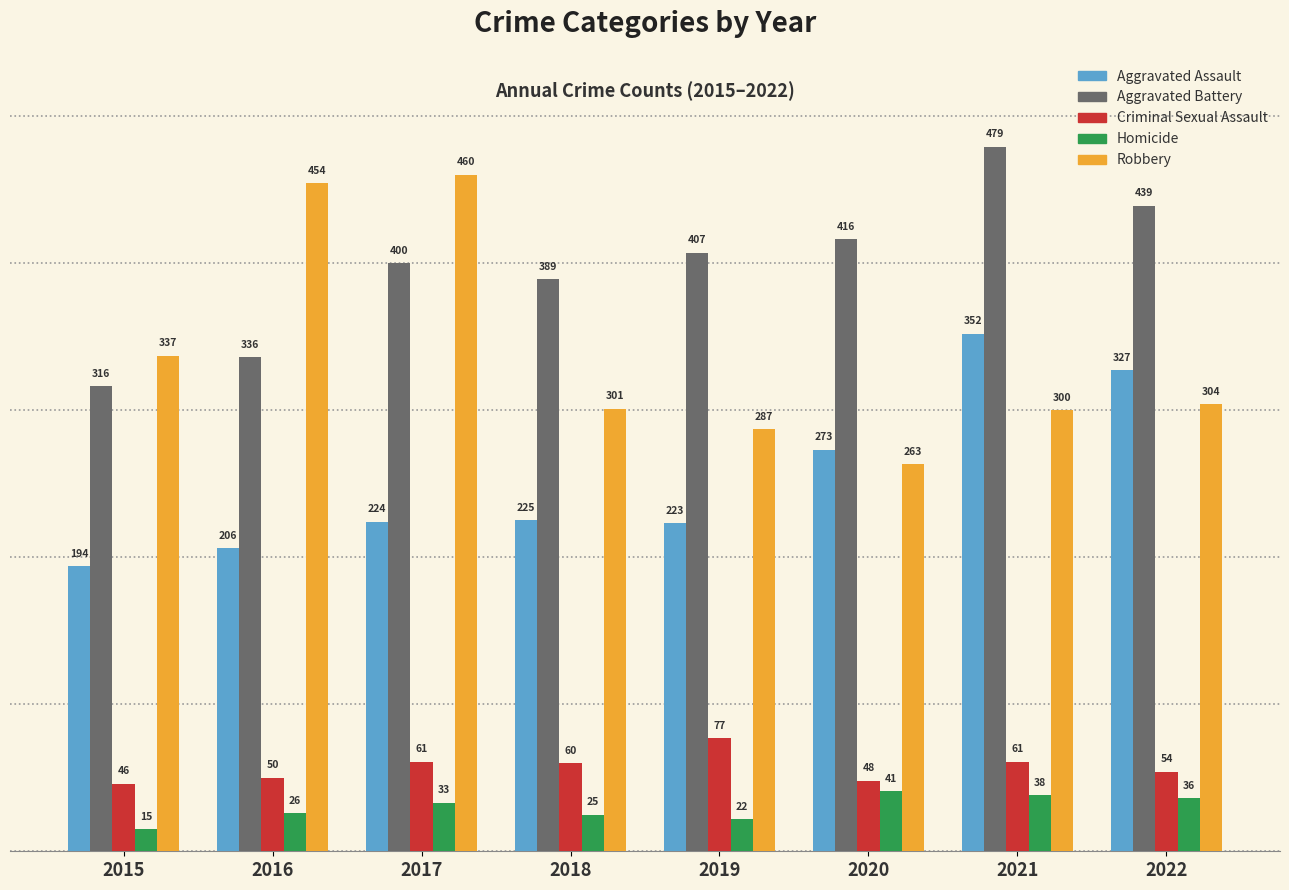

The value of Robbery at 2016 is 454. True or false?

True